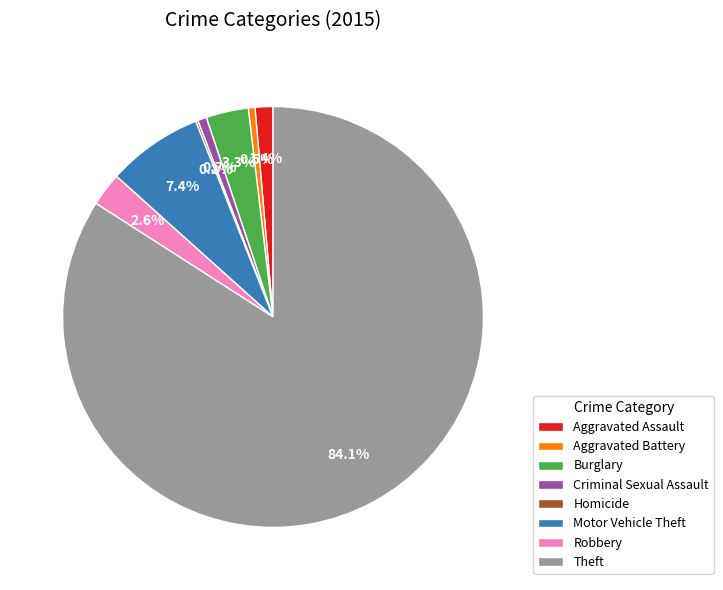

What is the largest slice in the pie chart?

Theft